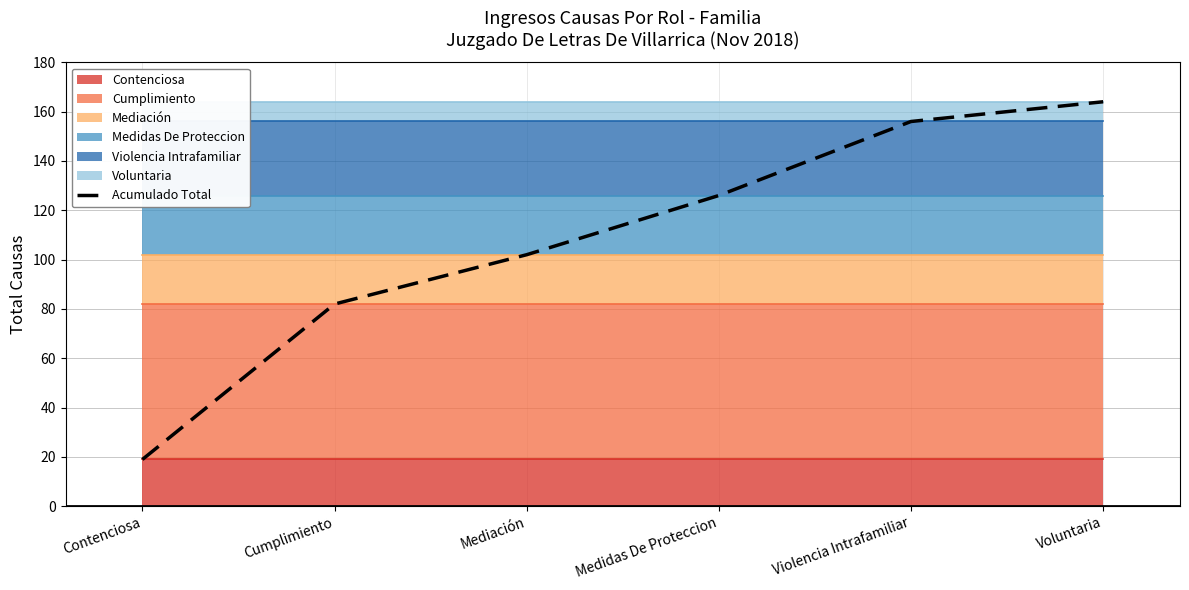

Which label corresponds to the smallest value in the chart?

Contenciosa